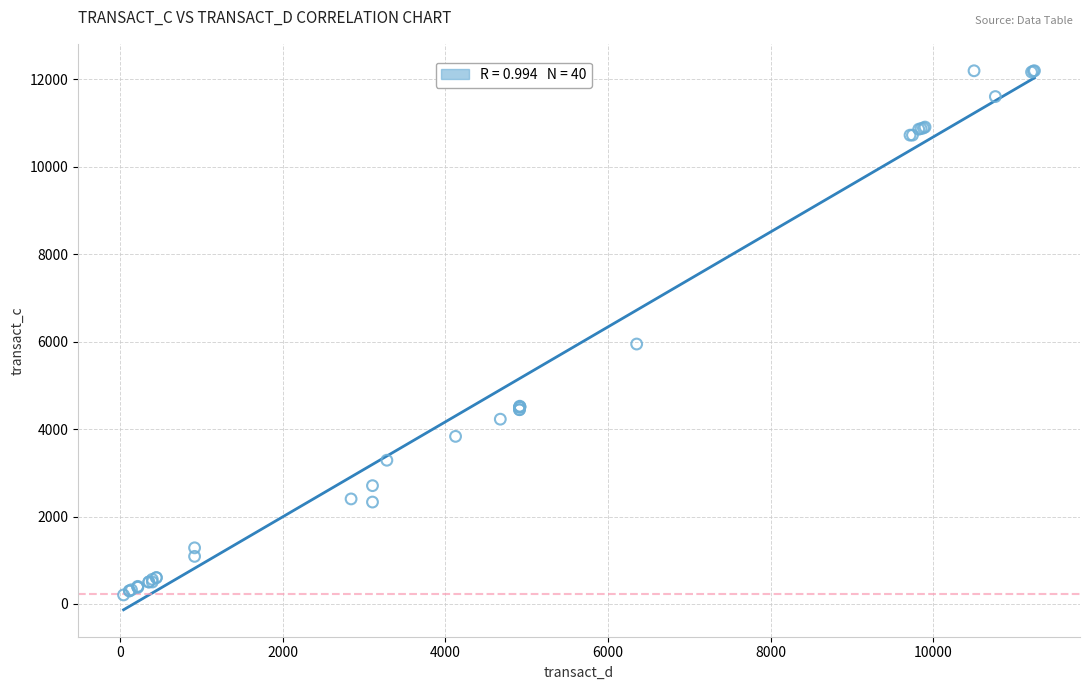

What Y value in the scatter plot is closest to 6199?

5944.2